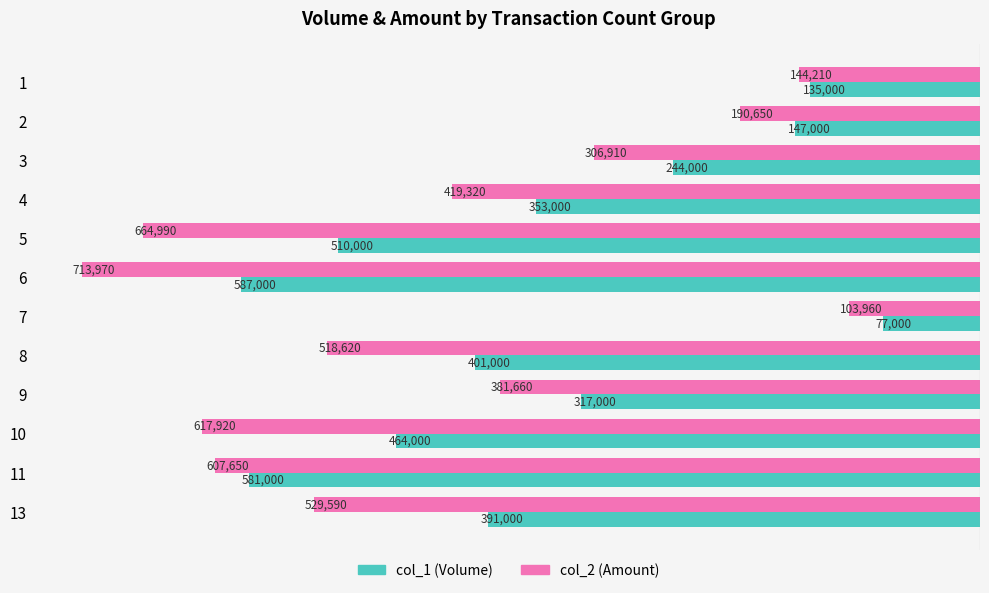

Which series has the largest range (max minus min)?

col_2 (Amount)